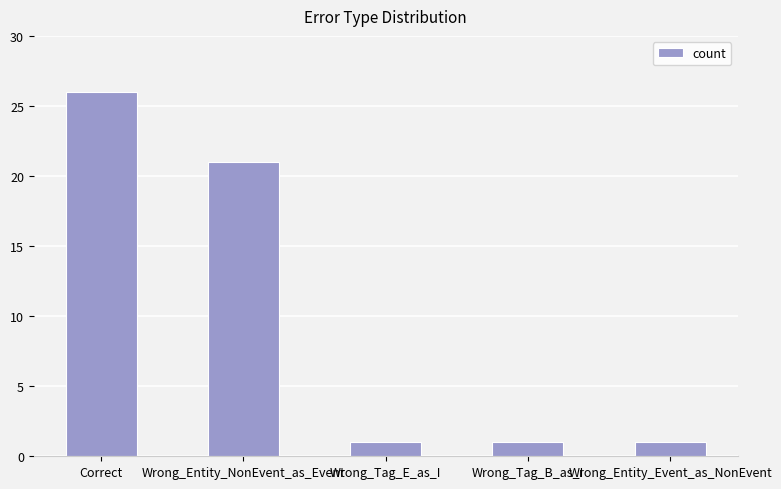

Reading left to right, transcribe all the data shown in this chart.

Correct=26	Wrong_Entity_NonEvent_as_Event=21	Wrong_Tag_E_as_I=1	Wrong_Tag_B_as_I=1	Wrong_Entity_Event_as_NonEvent=1